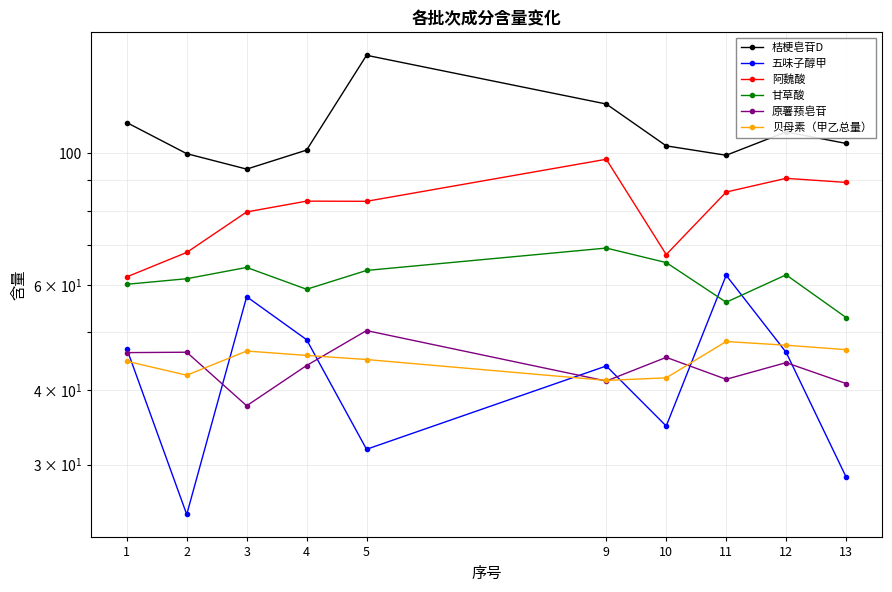

Where do 甘草酸 and 五味子醇甲 first cross each other?

10 and 11